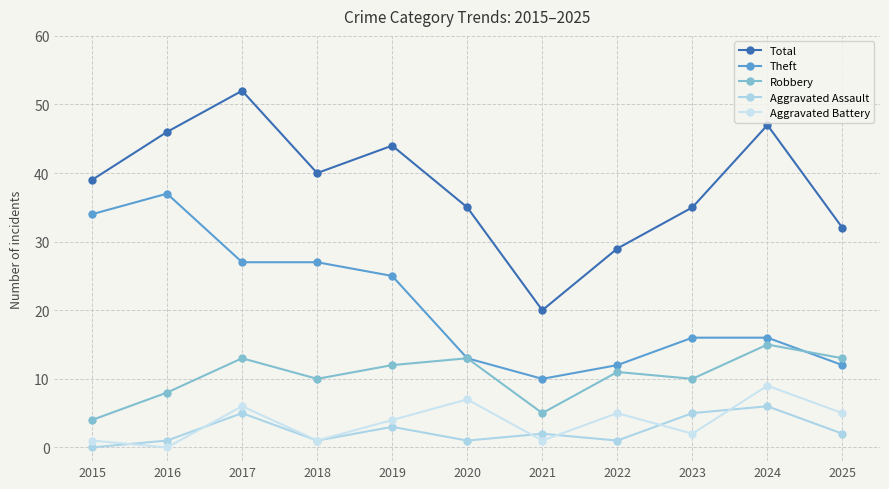

True or false: Total has more than 2 points higher than both neighbors.

True